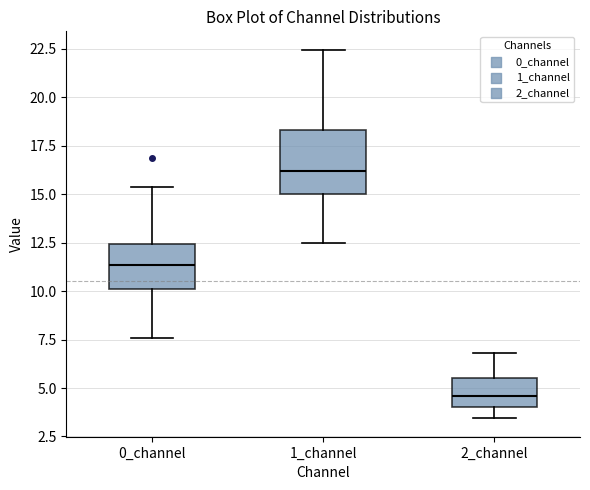

Comparing the boxes themselves (not the whiskers), which one is the tallest?

1_channel